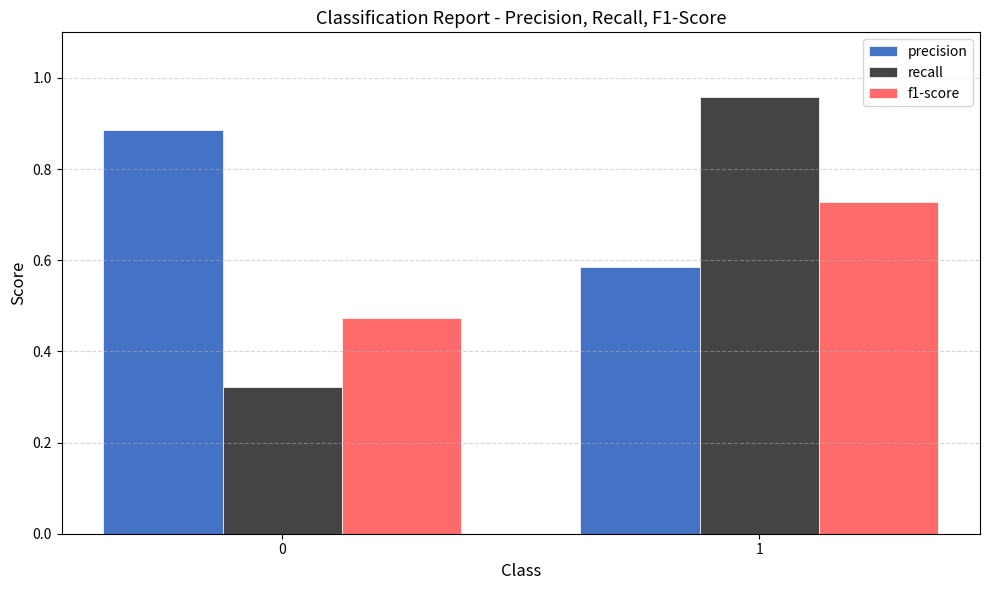

Rank the series by their maximum value, from lowest to highest.

f1-score, precision, recall